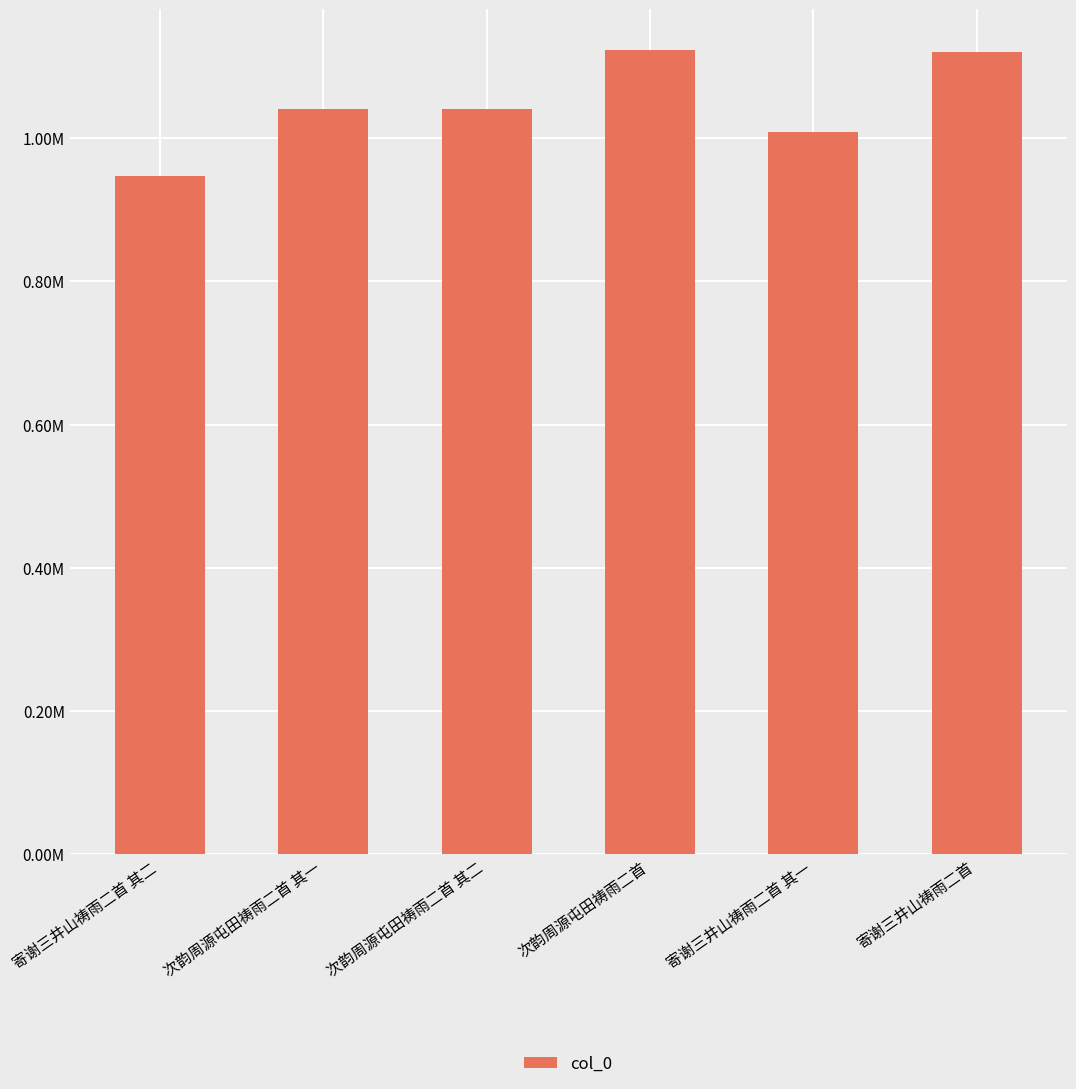

Is it true that the value at 寄谢三井山祷雨二首 is 1120177?

True